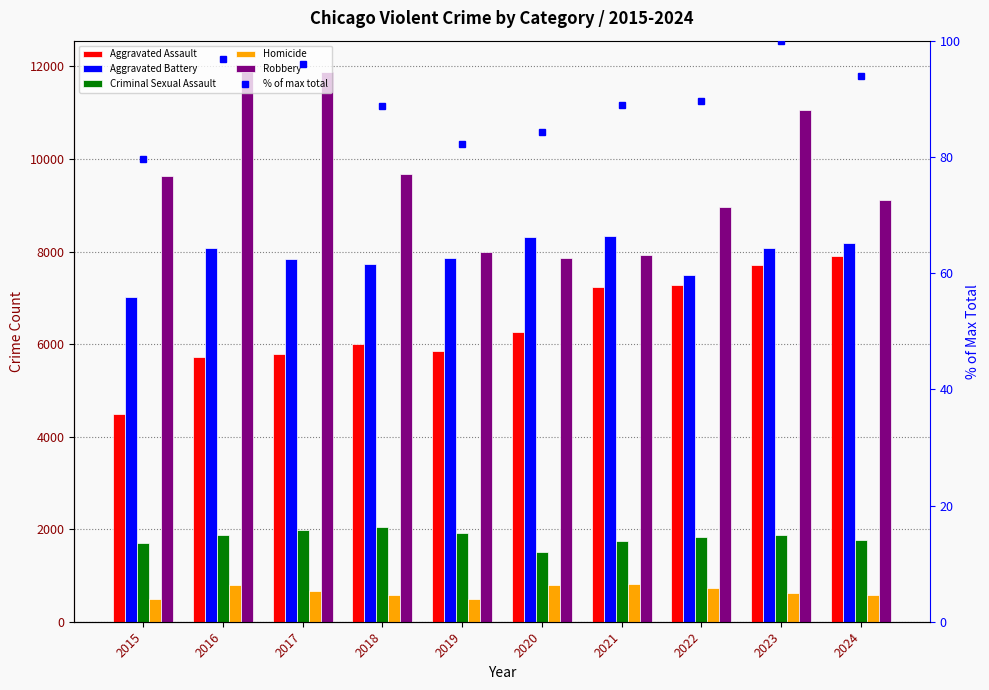

At 2016, list the series in order from largest to smallest.

Robbery, Aggravated Battery, Aggravated Assault, Criminal Sexual Assault, Homicide, % of max total